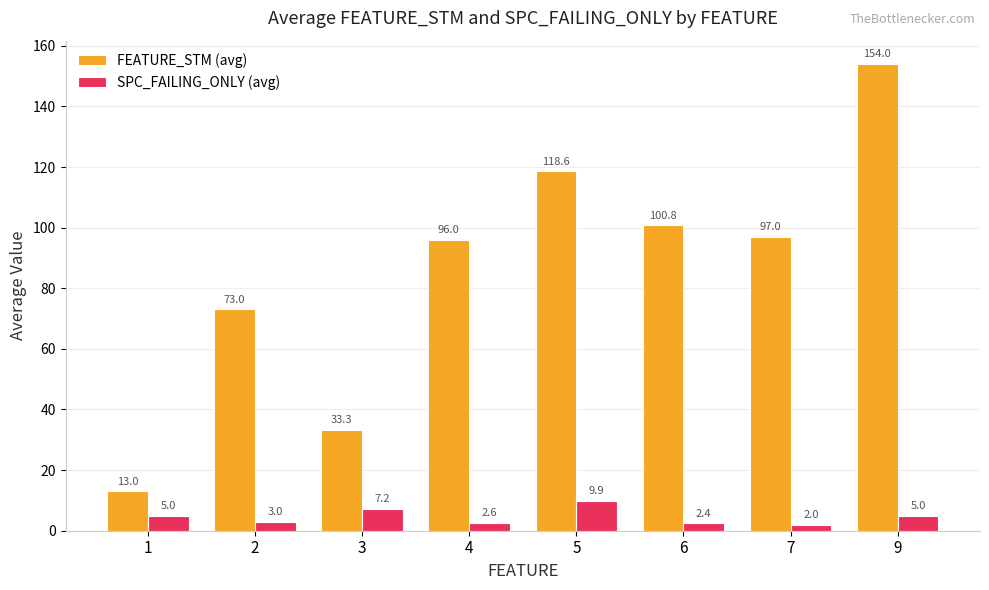

What is the minimum value shown in the chart?

2.0